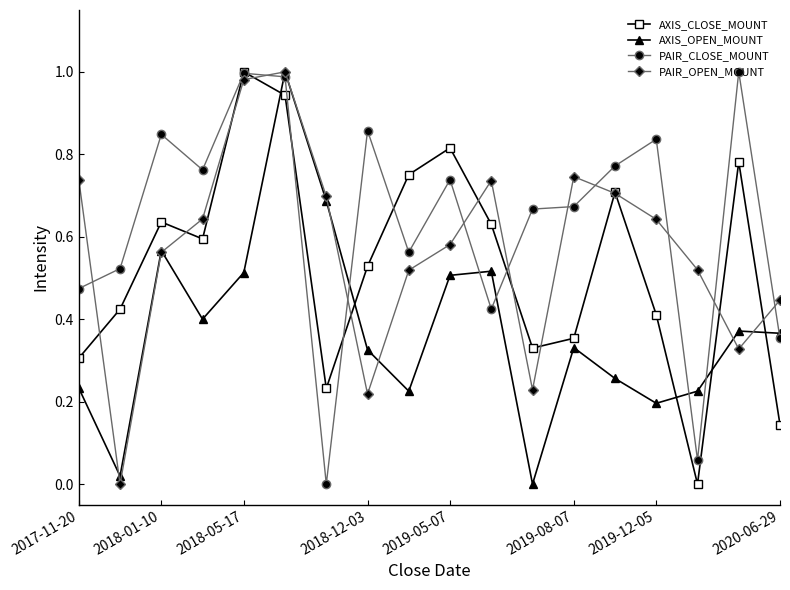

True or false: PAIR_OPEN_MOUNT and AXIS_CLOSE_MOUNT cross at least once.

True